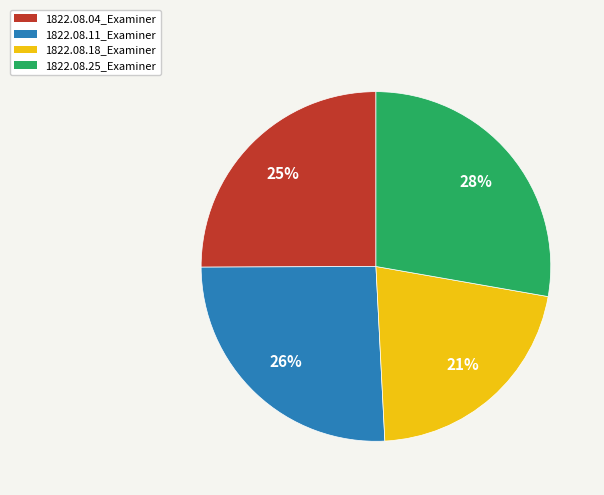

Is there any slice that represents more than half of the pie?

No